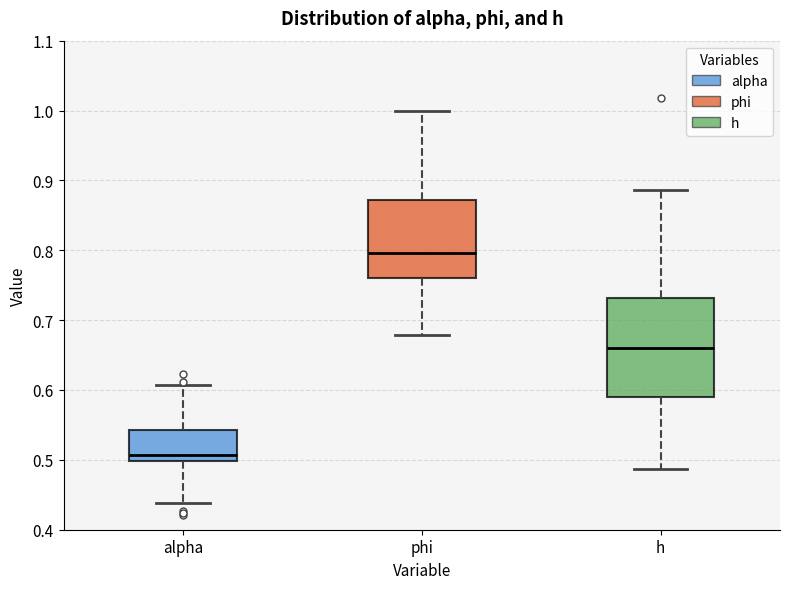

Reading left to right, read every box against the y-axis: the position of its median line, the range the box covers, and the ends of its whiskers. The values are not printed on the chart, so give them approximately, as read against the axis.

alpha: median 0.51, box 0.50 to 0.54, whiskers 0.44 to 0.61
phi: median 0.80, box 0.76 to 0.87, whiskers 0.68 to 1.00
h: median 0.66, box 0.59 to 0.73, whiskers 0.49 to 0.89